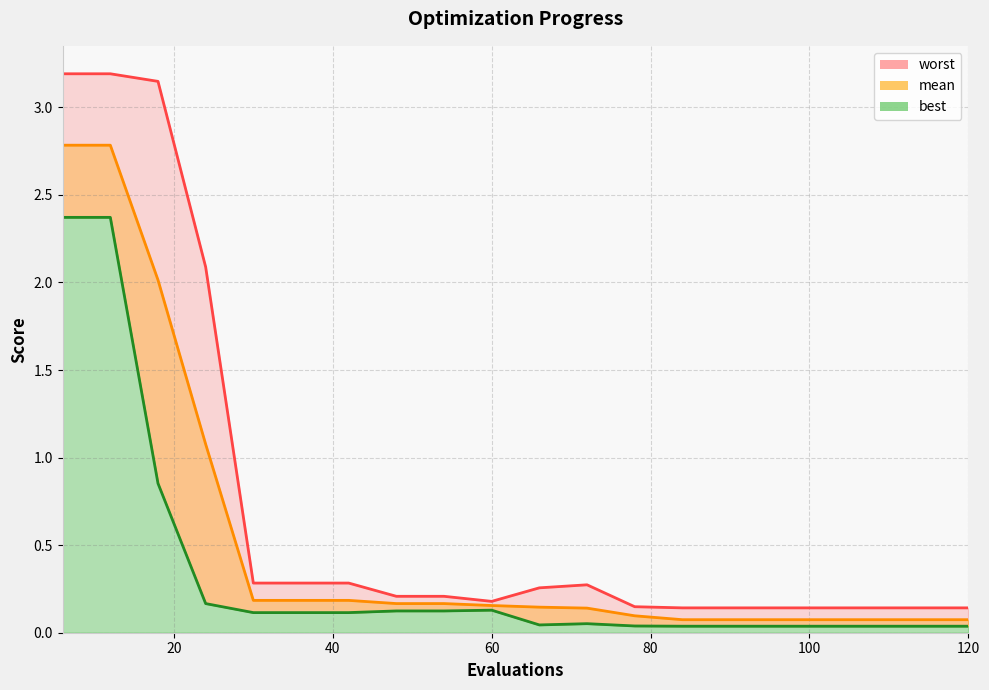

In worst, how many points are higher than both neighbors (excluding endpoints)?

1